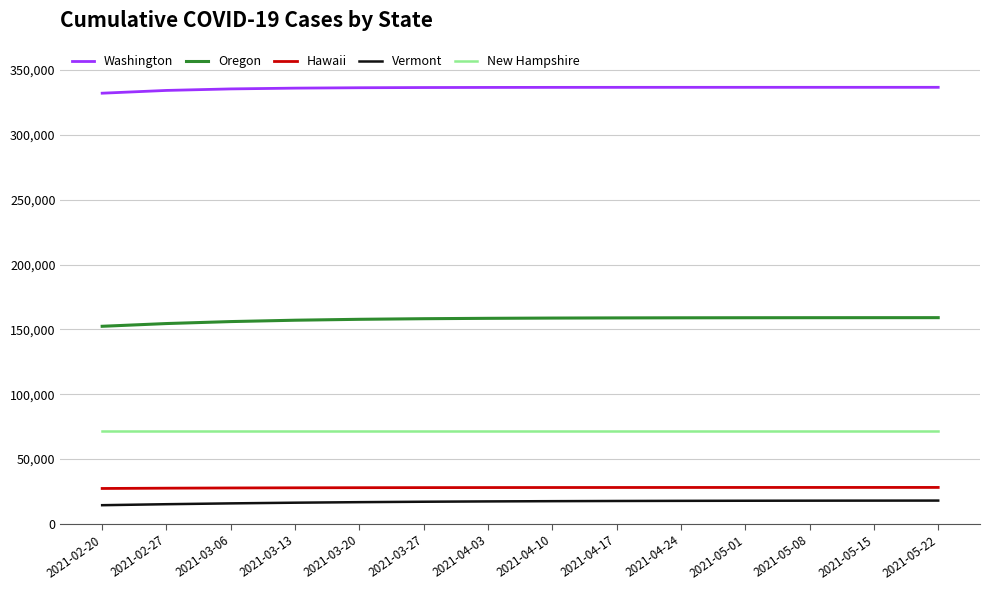

What is the total value across all series at 2021-05-15?

613598